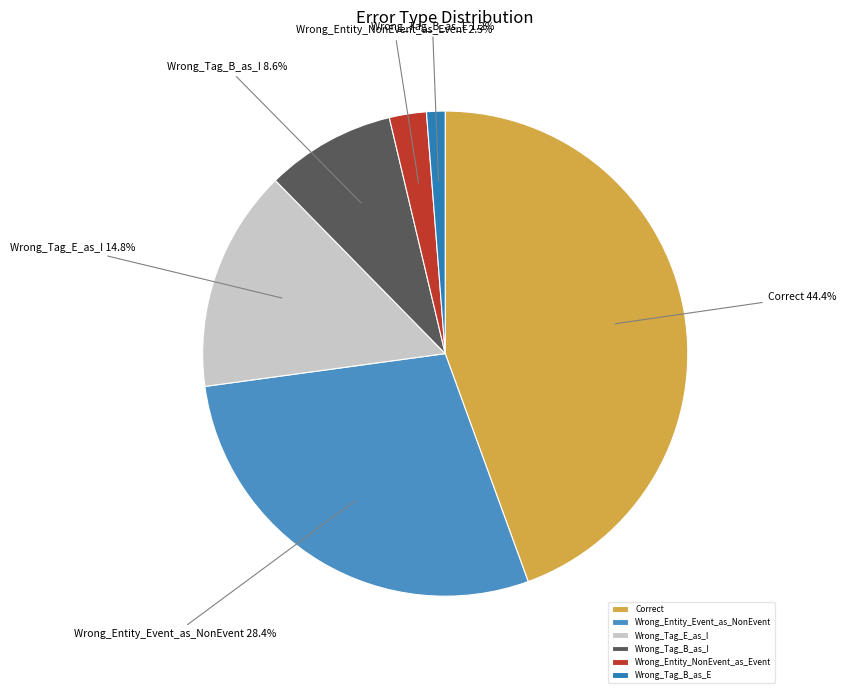

Which slice is the largest?

Correct